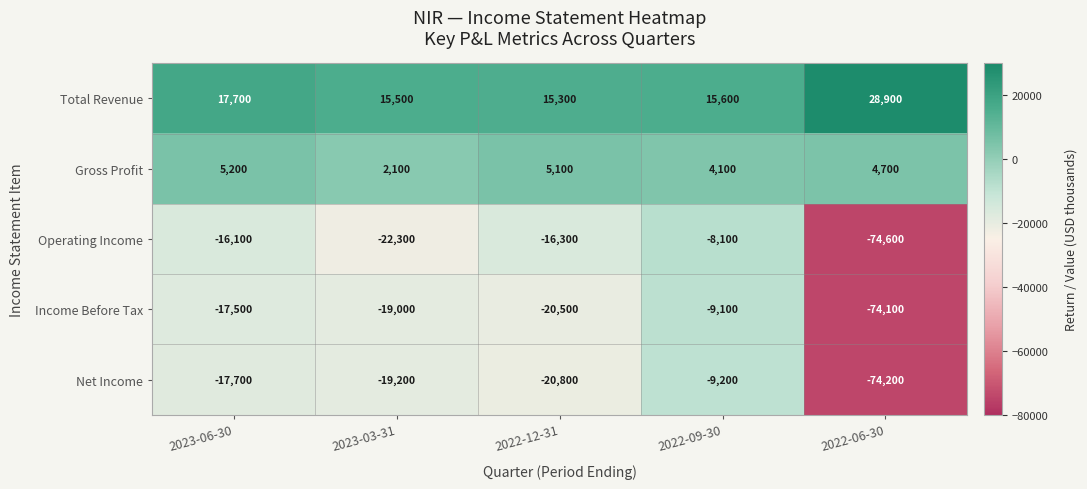

At which label is Net Income closest to -41700?

2022-12-31